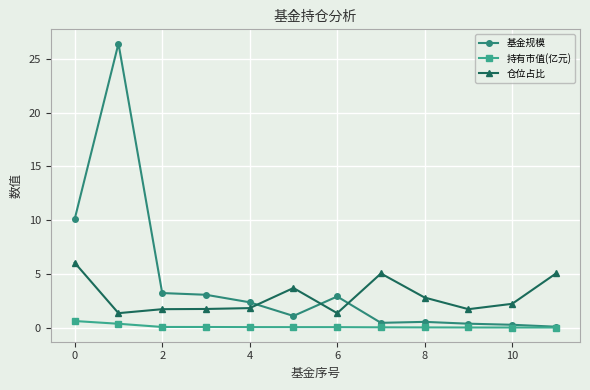

What is the value of the 仓位占比 point at the 7th from the left?

1.3